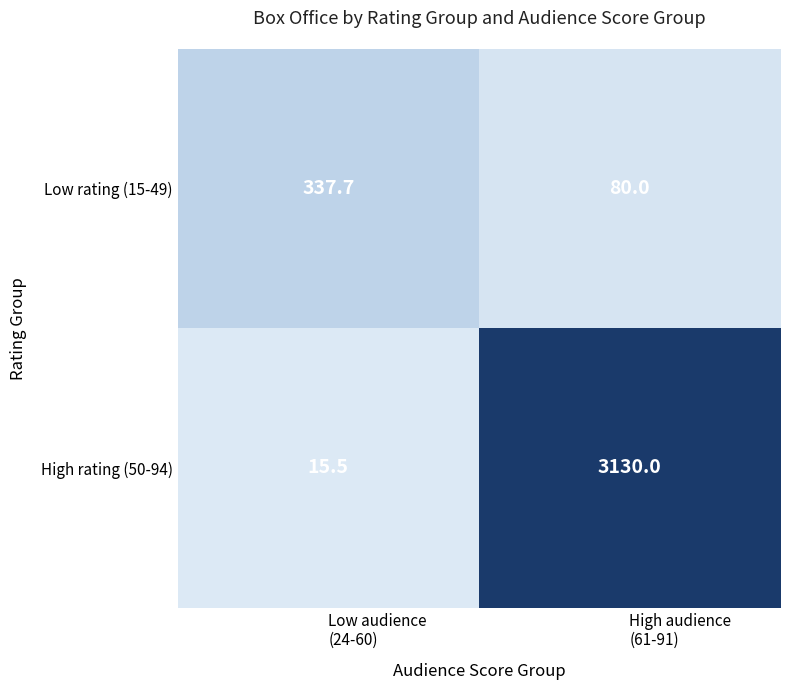

Which series has the largest range (max minus min)?

High rating (50-94)